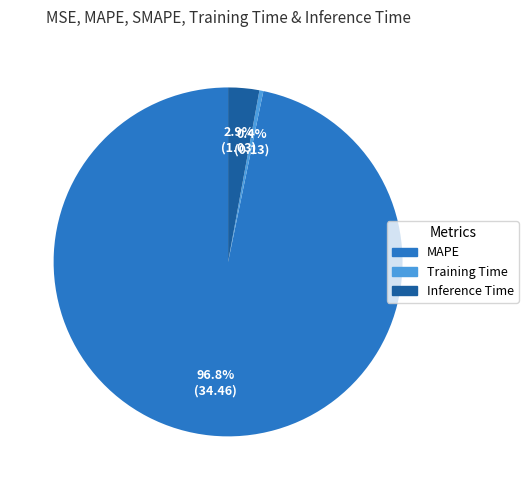

Which has a higher value, Training Time or MAPE?

MAPE